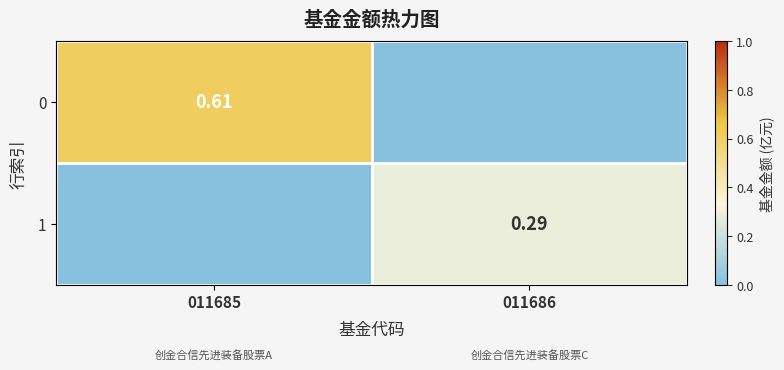

What is the difference between the maximum and minimum values in the 1 series?

0.3